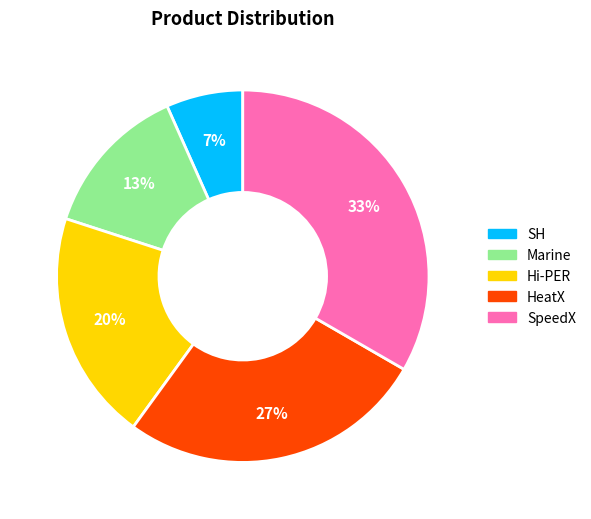

To the nearest percent, what is the average slice percentage?

20%